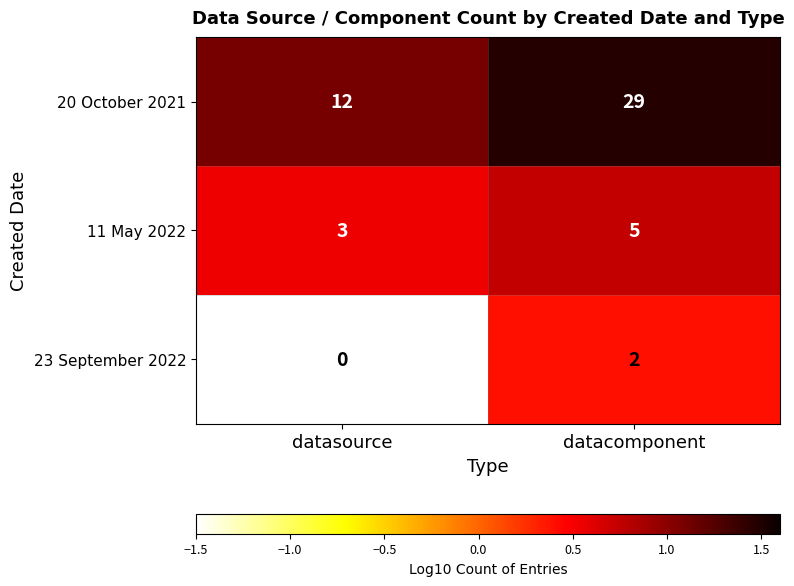

The 11 May 2022 series shows 3 at datacomponent. True or false?

False